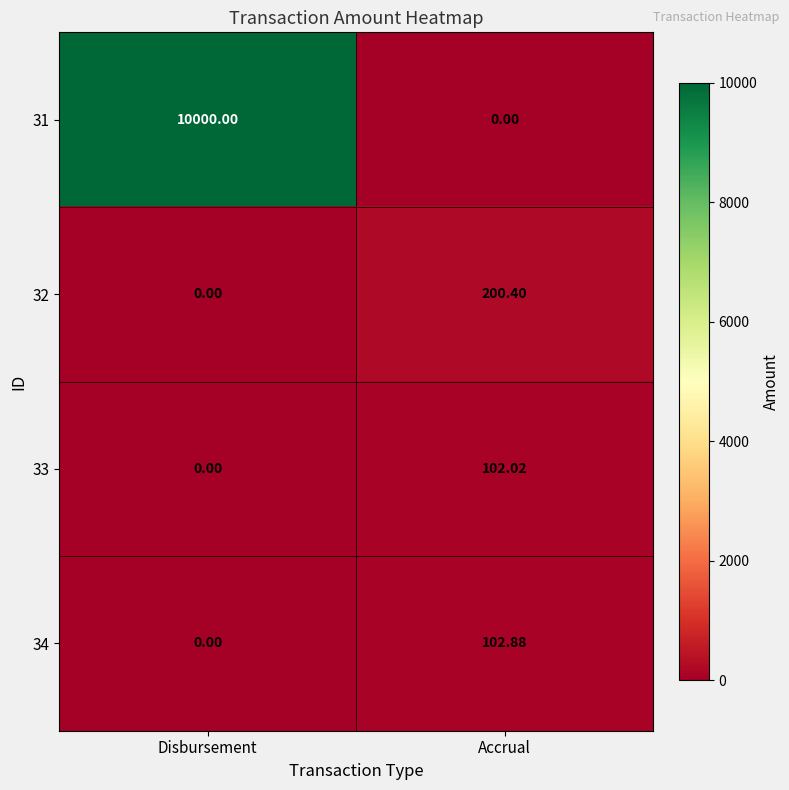

Rank the series by their maximum value, from highest to lowest.

31, 32, 34, 33